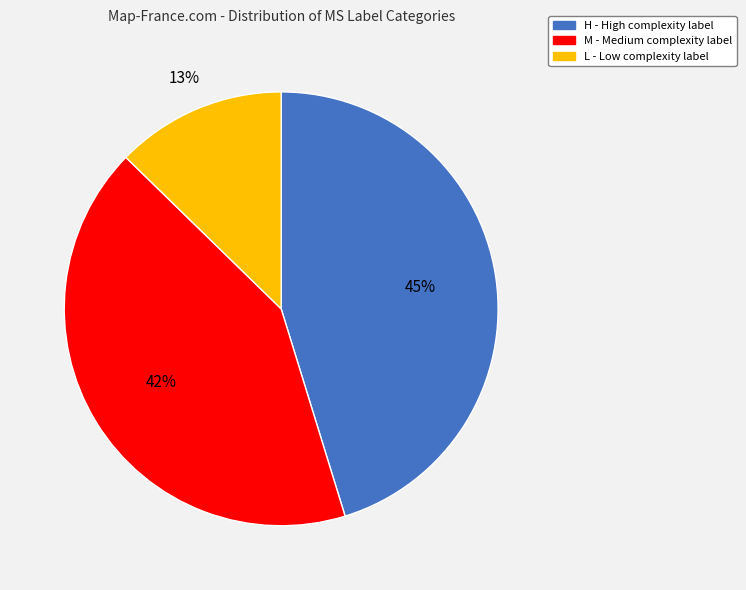

Which category has the smallest portion of the pie?

L - Low complexity label